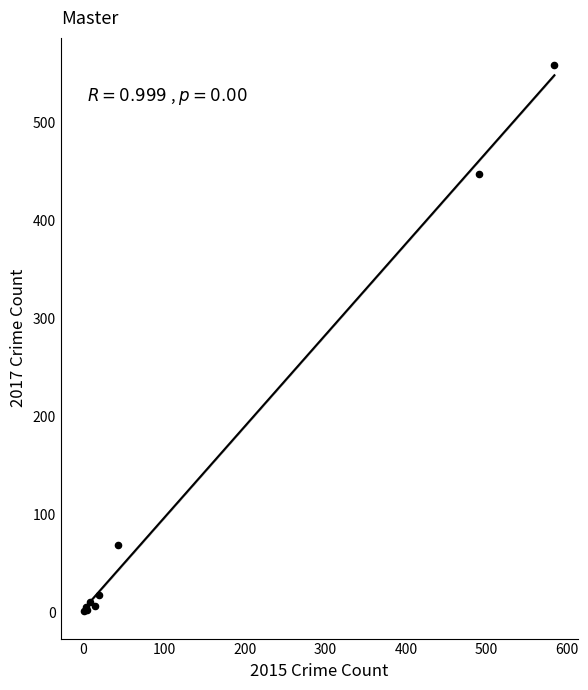

What Y value in the scatter plot is closest to 279?

447